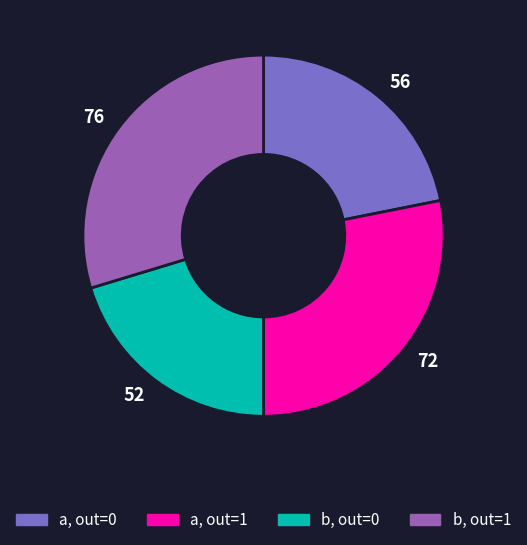

Between 76 and 52, which is larger?

76